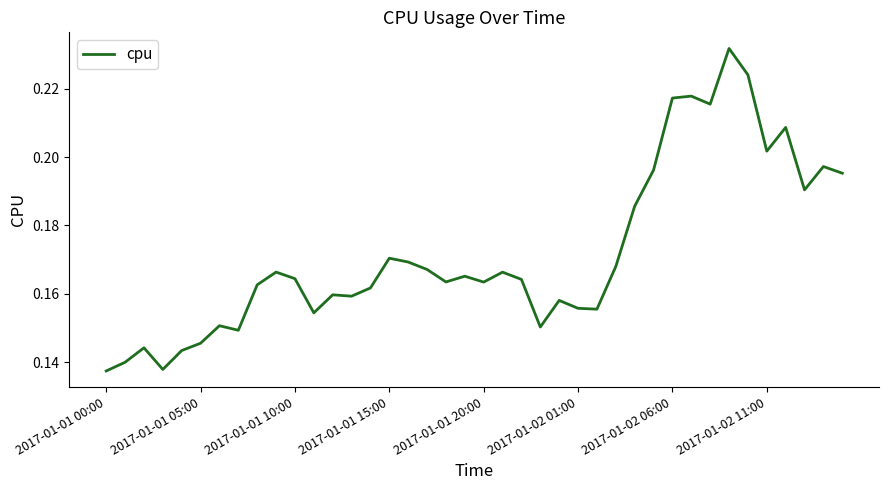

How many lines are shown in the chart?

1